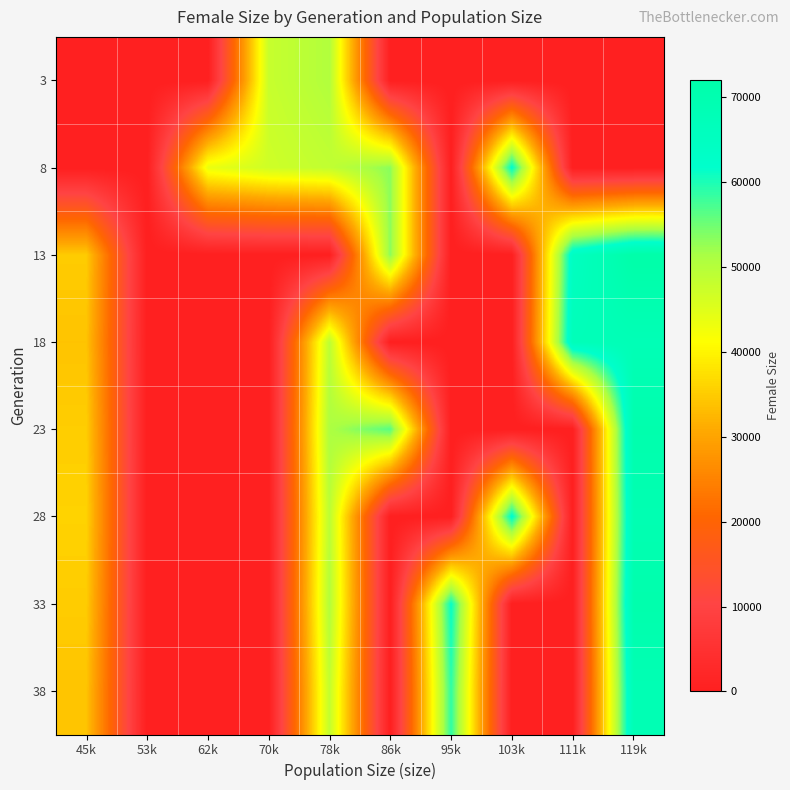

What is the total value across all series at 62k?

43562.0